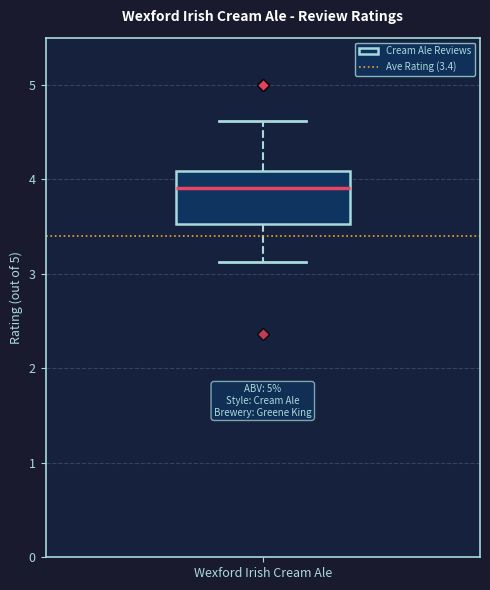

Transcribe this box plot: give where the median line is, the range the box spans, and where the two whiskers end, as read against the y-axis. The values are not printed on the chart, so give them approximately, as read against the axis.

median 3.9, box 3.5 to 4.1, whiskers 3.1 to 4.6